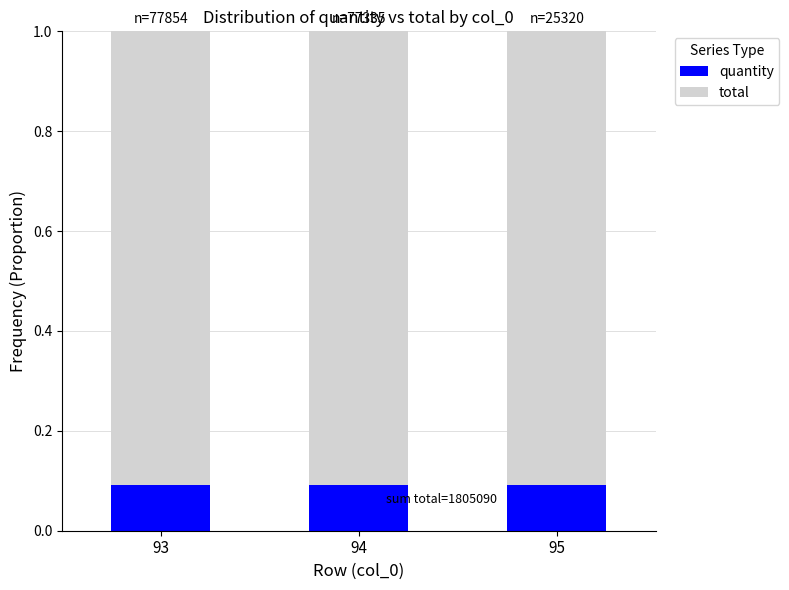

What are all the series names shown in the legend?

quantity, total